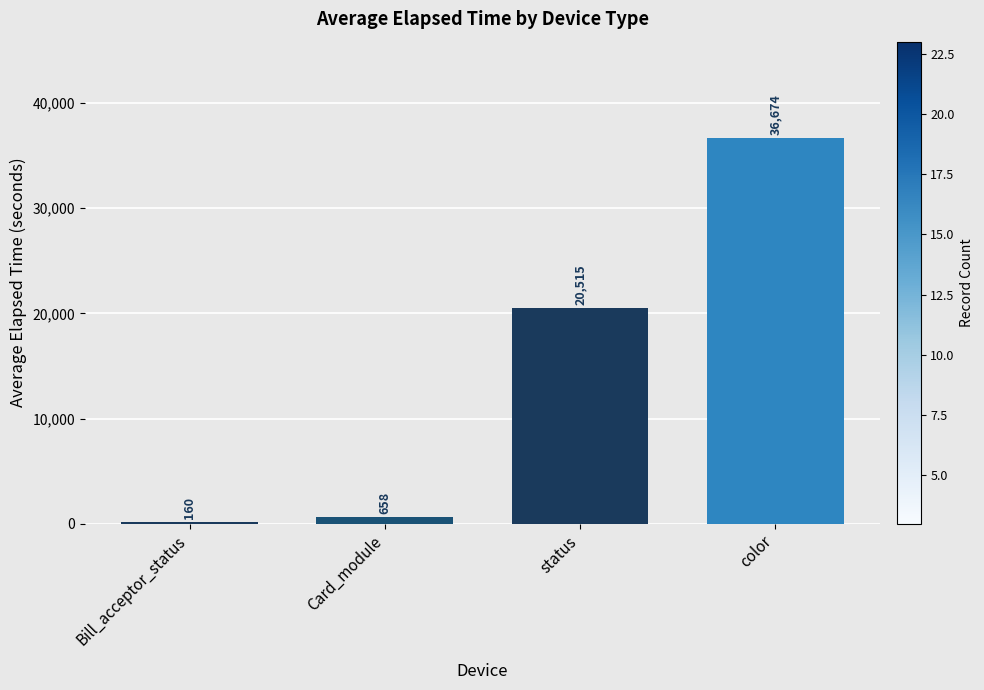

What is the approximate value at Bill_acceptor_status?

159.7